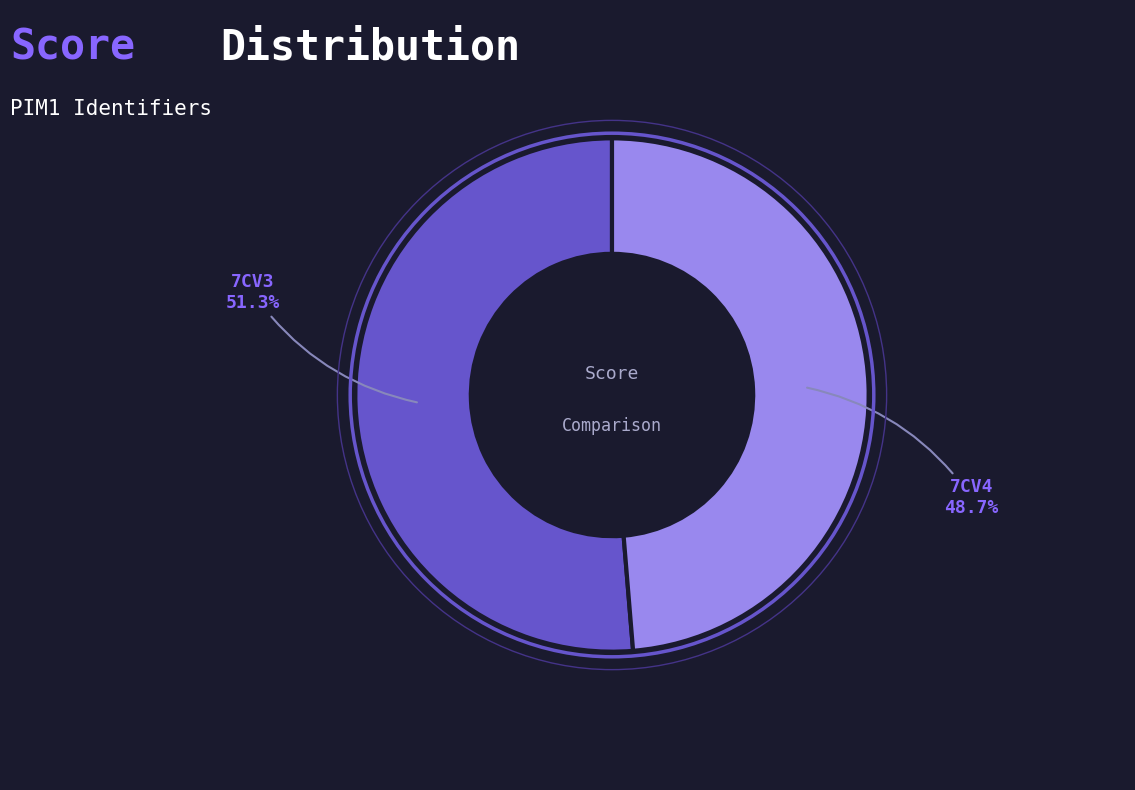

How many segments does this pie chart have?

2